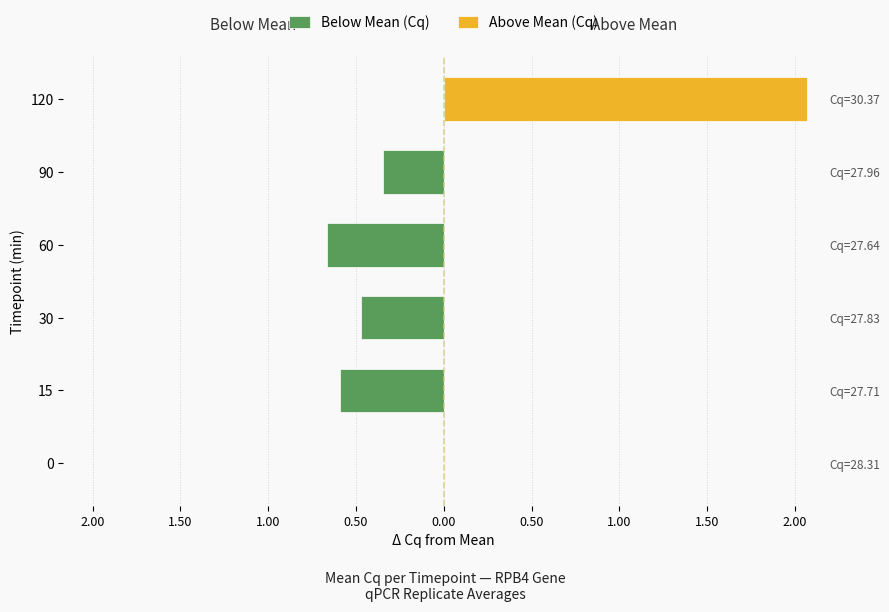

True or false: Below Mean (Cq) has a value of 0.3 at 2.50.

False